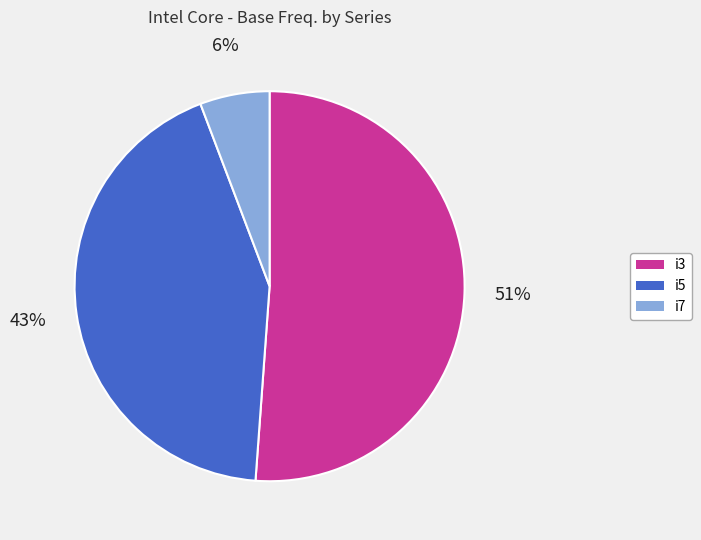

To the nearest percent, what is the difference between the largest and smallest slice percentages?

45%